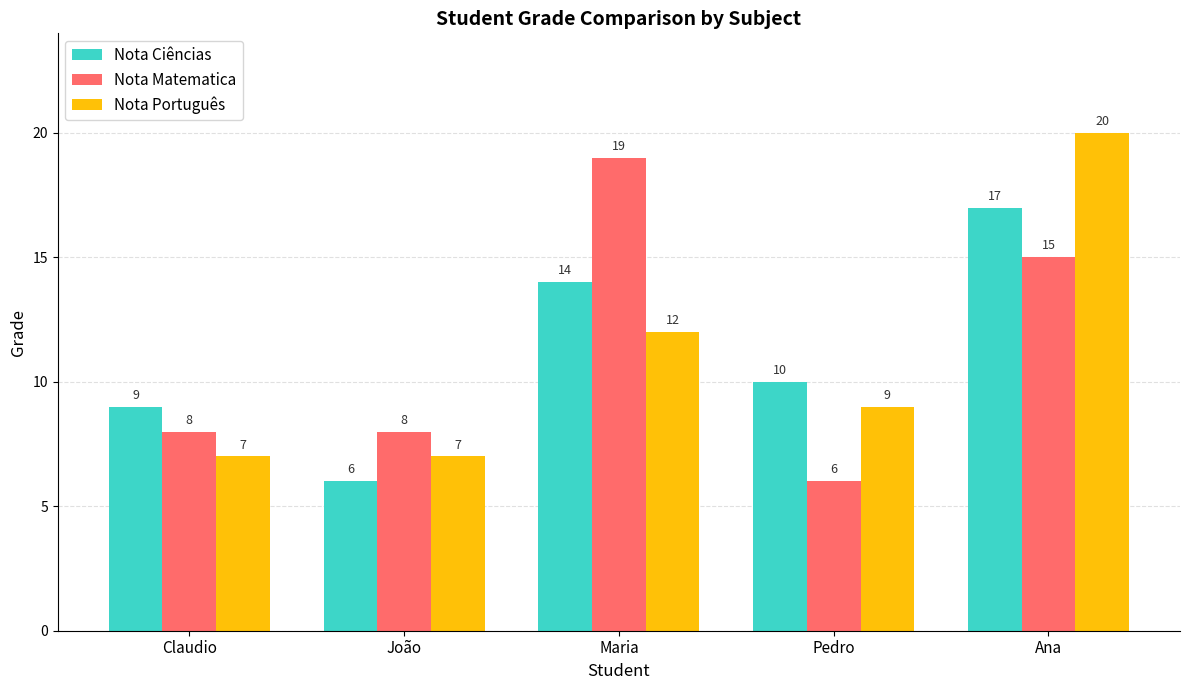

Between Claudio and Maria, which series saw the biggest shift?

Nota Matematica